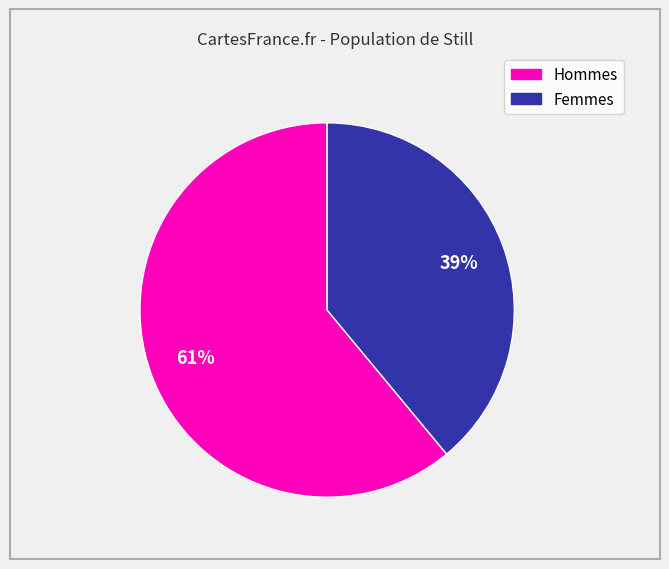

To the nearest percent, what is the difference between the largest and smallest slice percentages?

22%